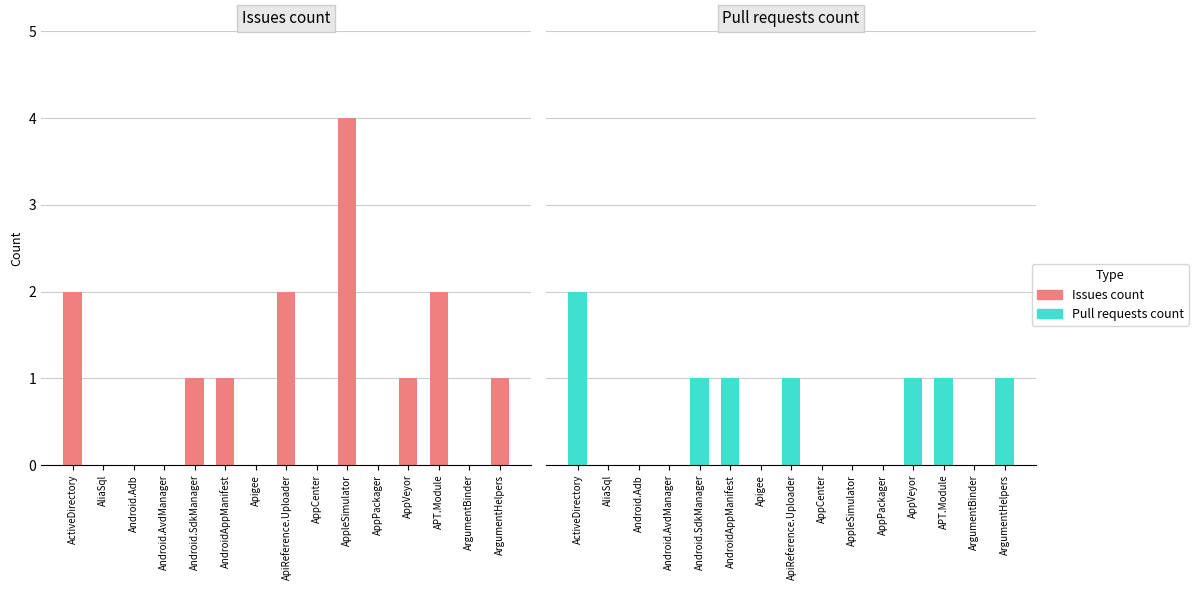

At how many categories does at least one series exceed 0?

8